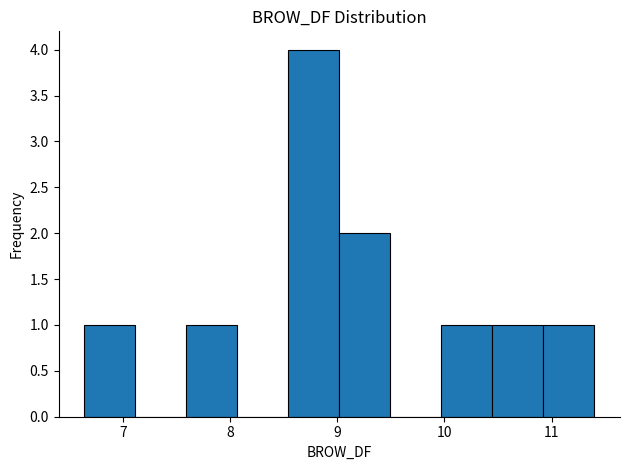

Reading left to right, transcribe this chart: for each bar, give the range it covers on the x-axis and its height. Neither the bar edges nor the heights are printed on the chart, so give them approximately, as read against the axes.

6.6 to 7.1: 1
7.1 to 7.6: 0
7.6 to 8.1: 1
8.1 to 8.5: 0
8.5 to 9.0: 4
9.0 to 9.5: 2
9.5 to 10.0: 0
10.0 to 10.4: 1
10.4 to 10.9: 1
10.9 to 11.4: 1